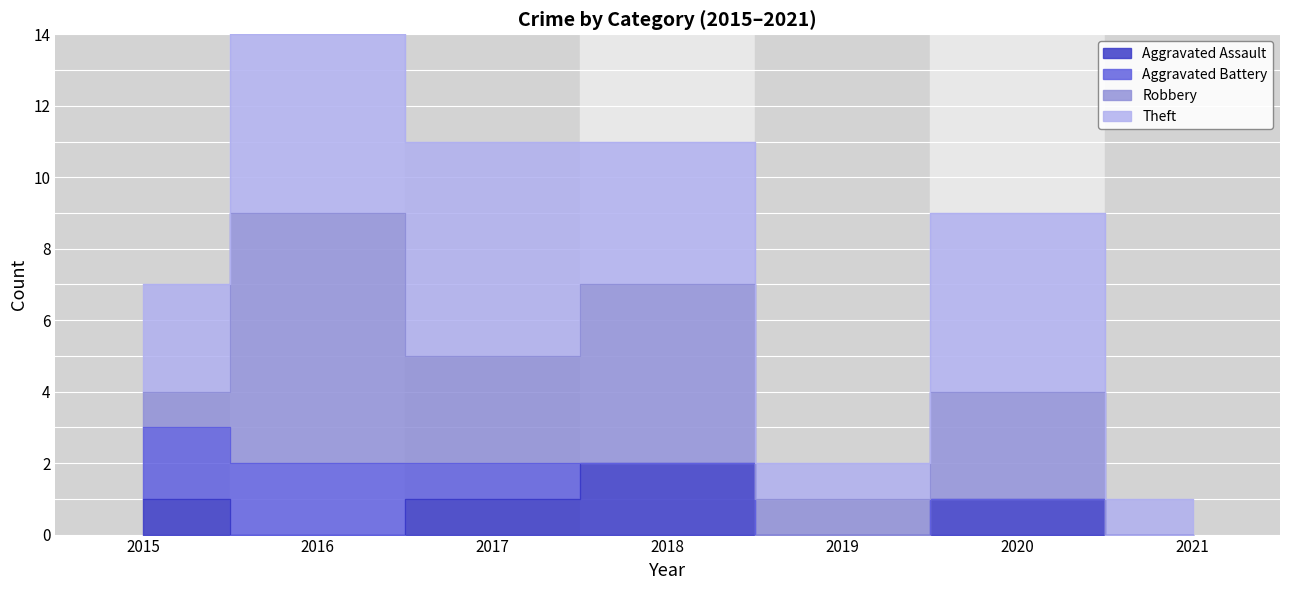

How many distinct data groups are displayed?

4